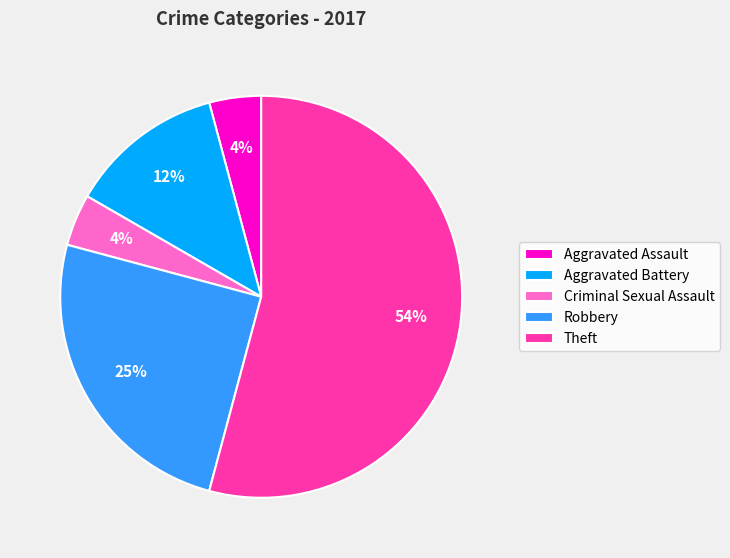

How many segments does this pie chart have?

5